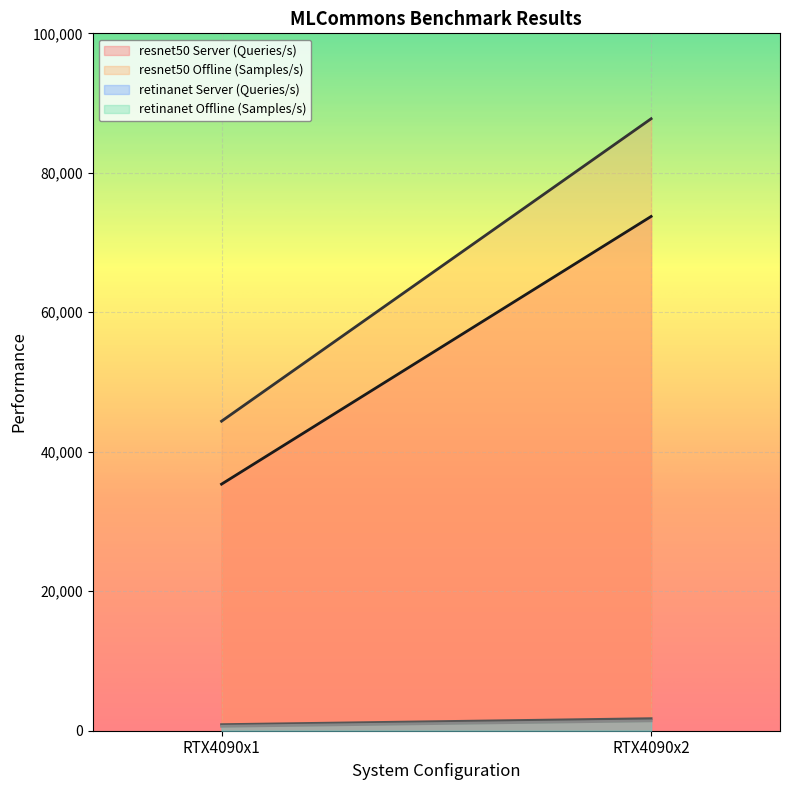

List the labels in order of retinanet Server (Queries/s) value, largest first.

RTX4090x2, RTX4090x1